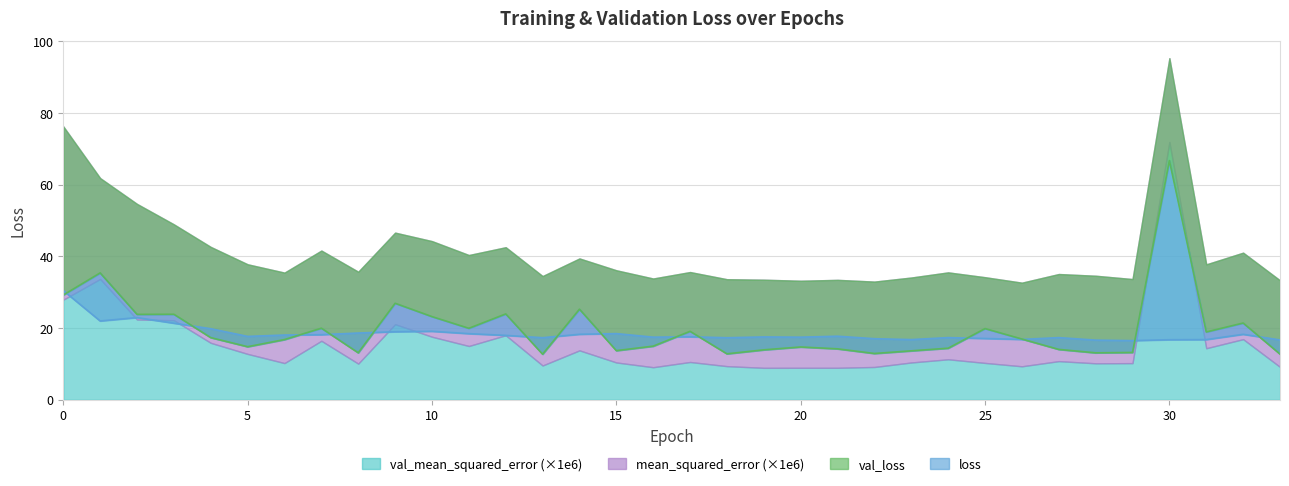

What is the average value of the val_loss series?

19.7